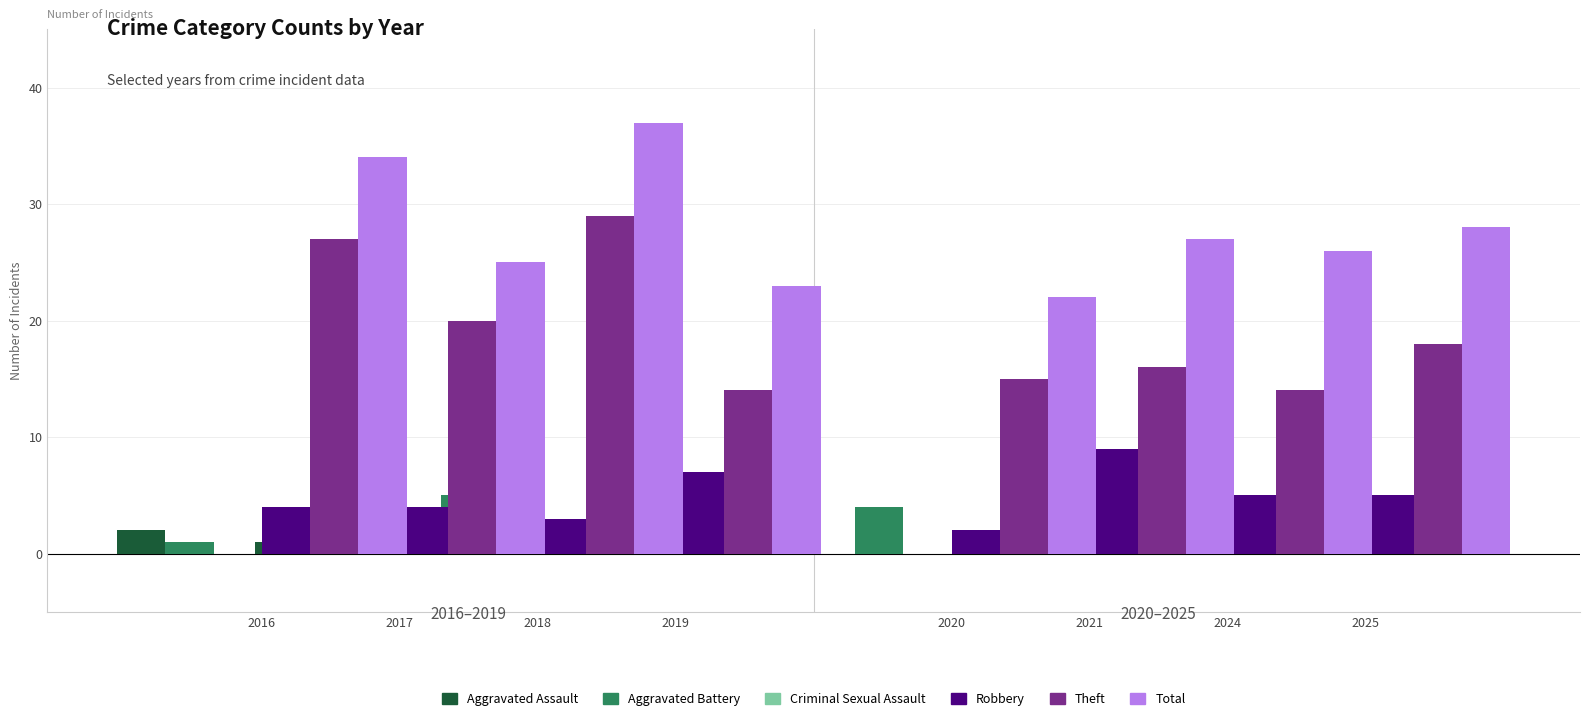

List the labels in order of Criminal Sexual Assault value, smallest first.

2016, 2017, 2018, 2019, 2020, 2021, 2024, 2025